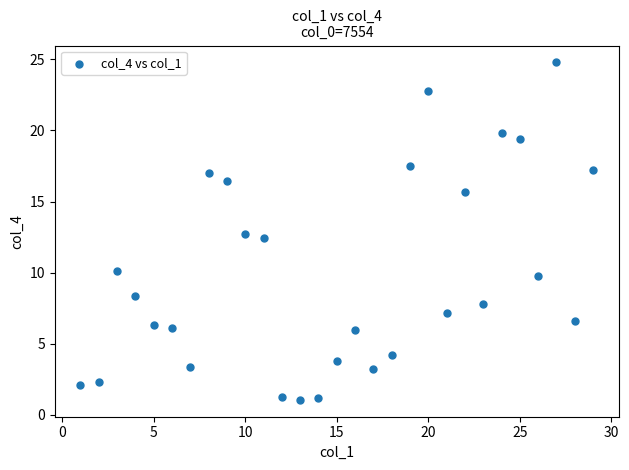

What is the range of Y values (max minus min)?

23.7